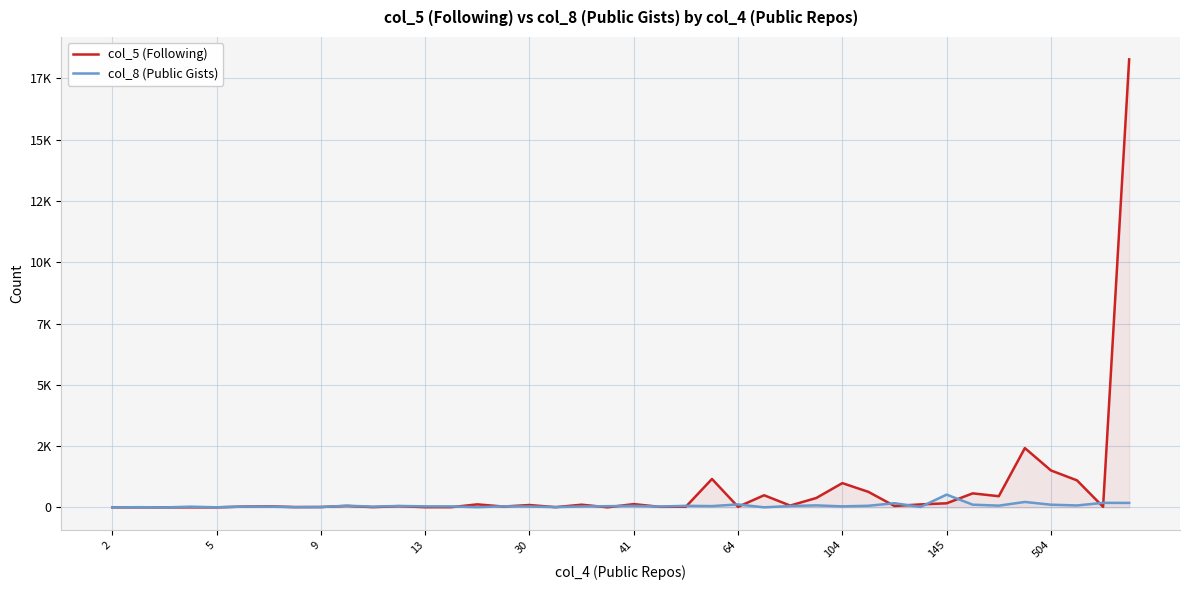

Reading left to right, list all the values displayed in this chart.

col_5 (Following): 4	4	2	3	3	33	44	16	17	61	11	51	9	10	124	36	98	11	111	5	135	24	30	1160	24	496	75	384	991	634	58	123	168	573	457	2420	1508	1103	24	18272
col_8 (Public Gists): 0	10	0	30	5	33	33	8	15	70	31	60	44	41	10	46	38	13	40	51	62	36	65	54	122	4	58	83	43	67	172	19	522	112	72	223	111	80	186	184